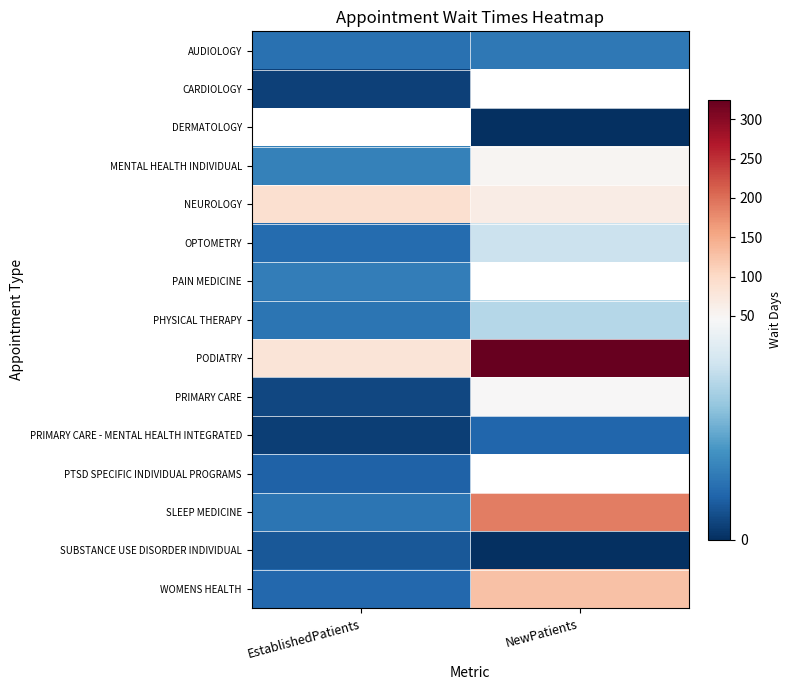

Between EstablishedPatients and NewPatients, which is larger?

NewPatients